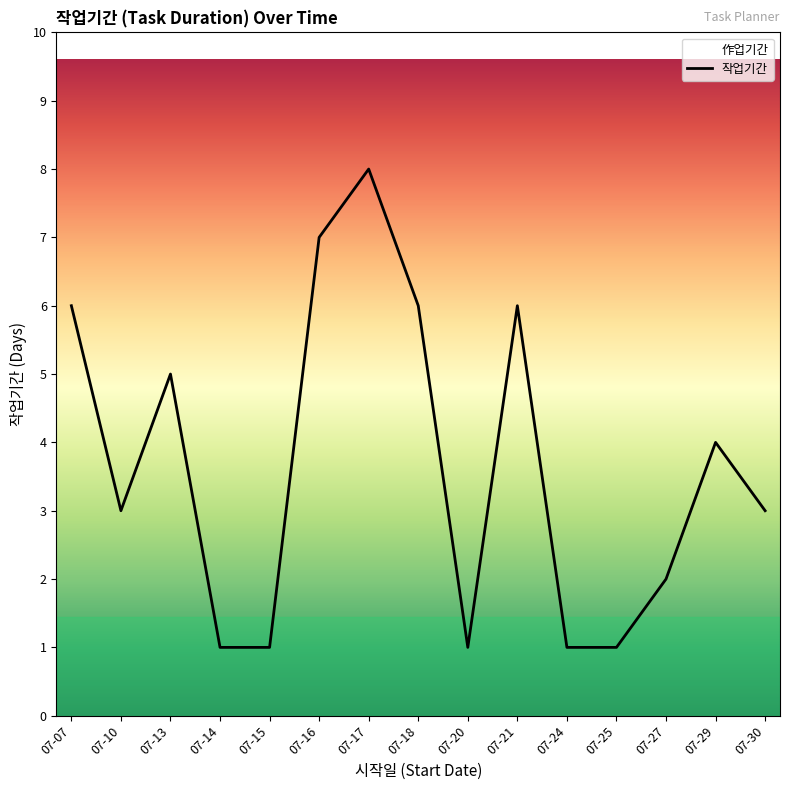

What is the sum of the values at 07-13 and 07-16?

12